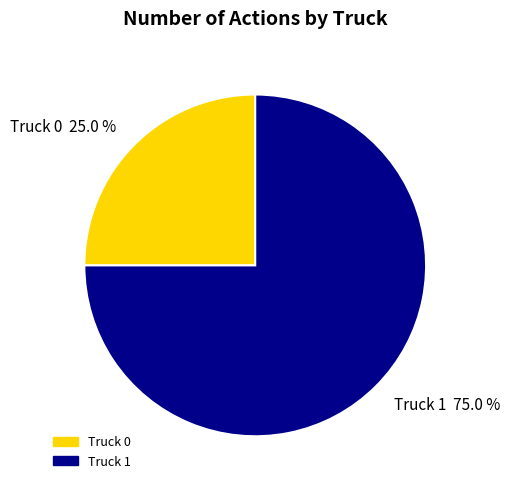

Is there any slice that represents more than half of the pie?

Yes